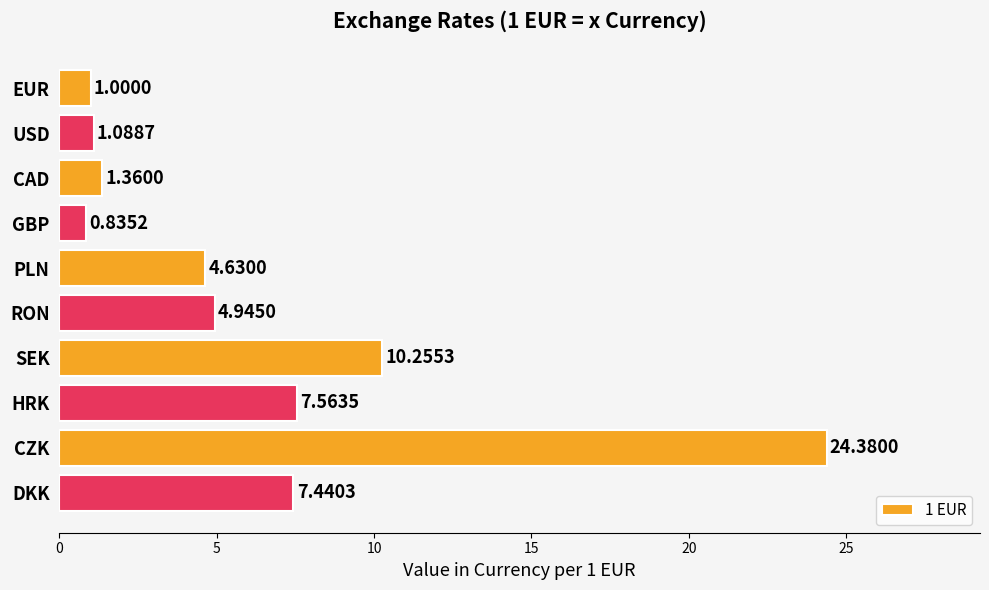

What is the difference between the maximum and minimum values?

23.5